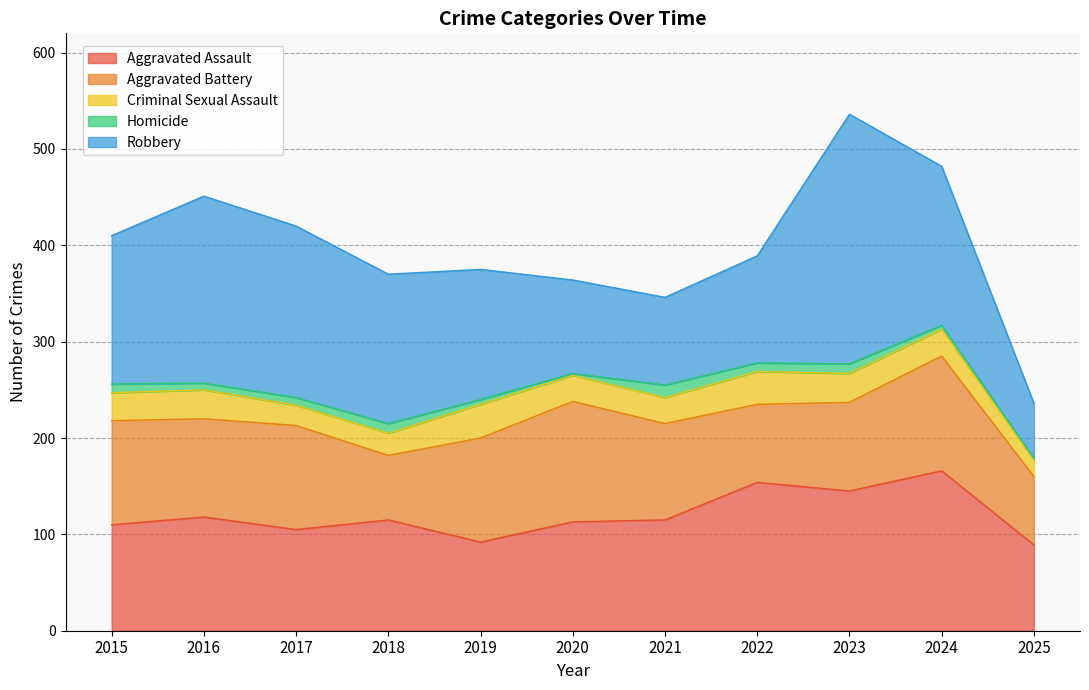

What is the minimum value for Robbery?

57